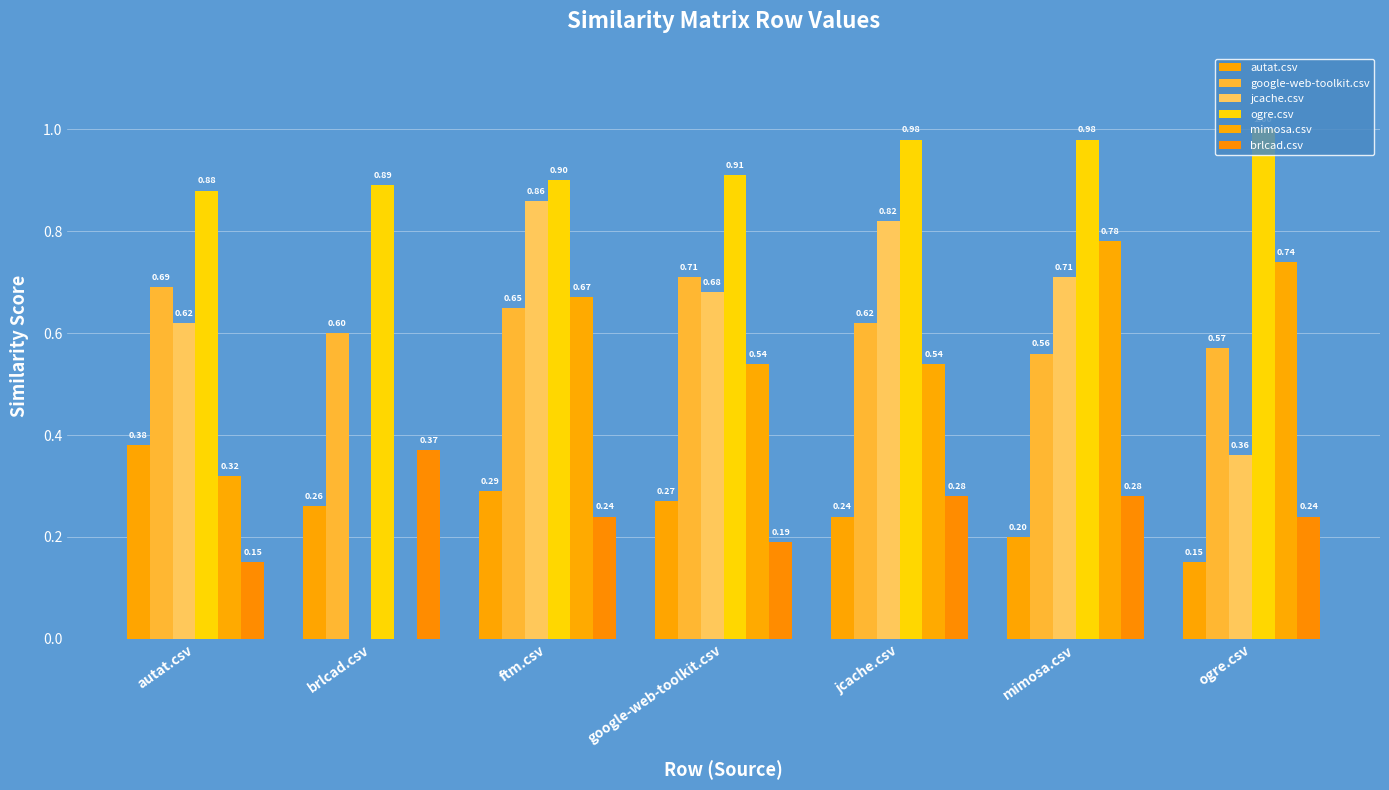

Does the chart contain stacked bars?

No